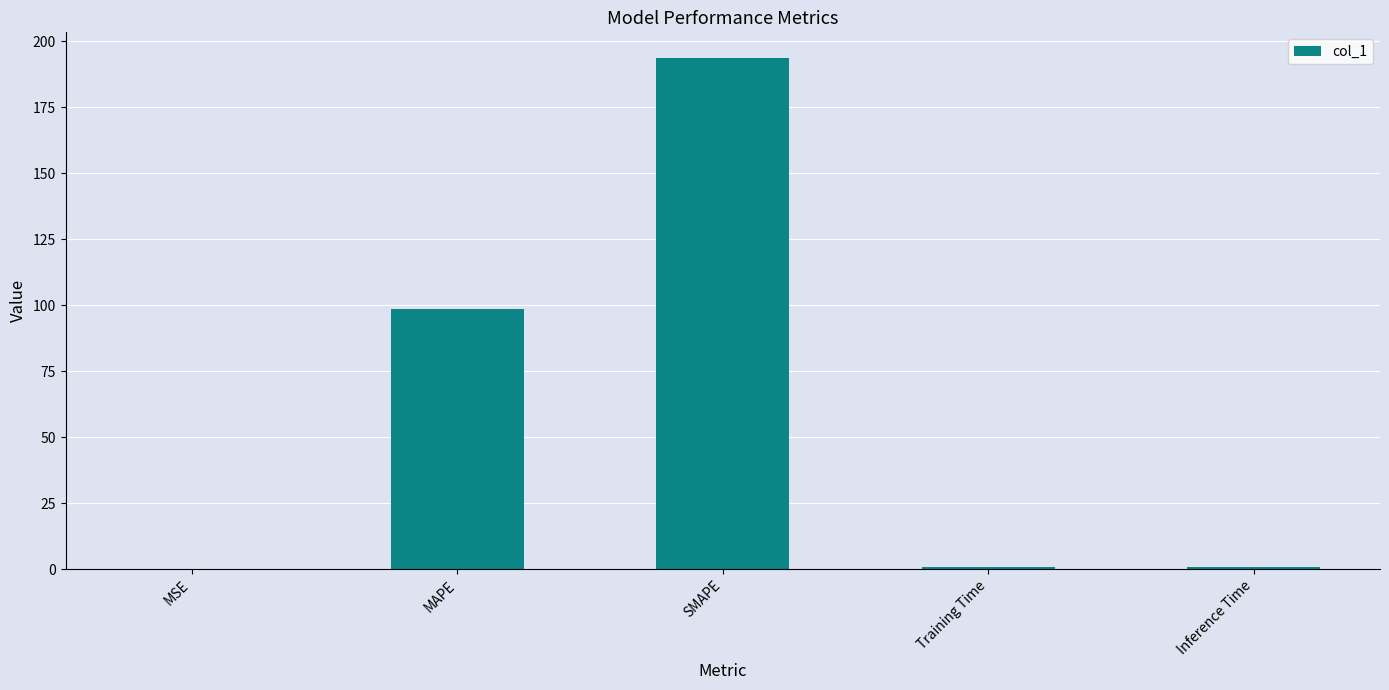

True or false: the data shows 63.1 at SMAPE.

False